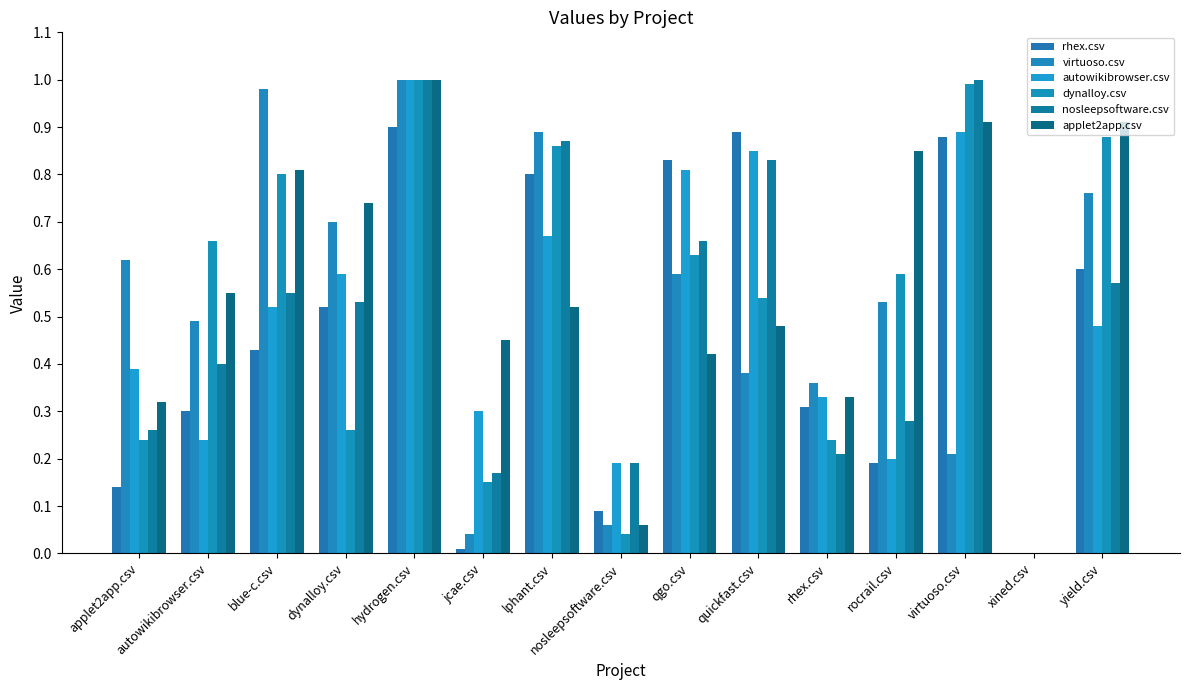

What is the maximum value shown in the chart?

1.0